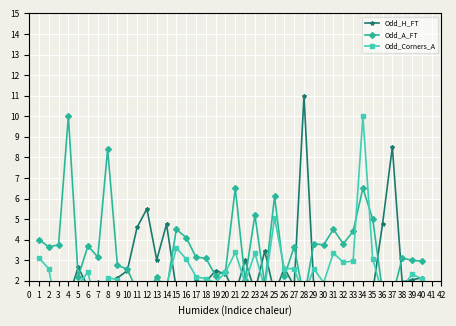

How many lines are shown in the chart?

3